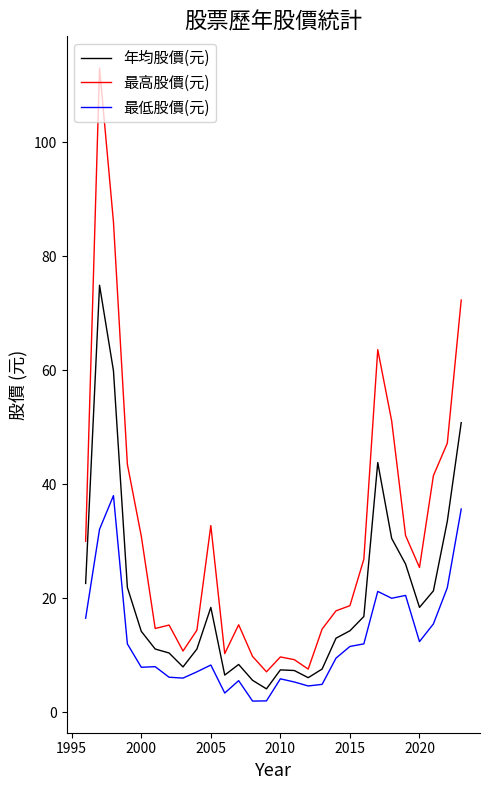

In 最低股價(元), how many points are higher than both neighbors (excluding endpoints)?

7